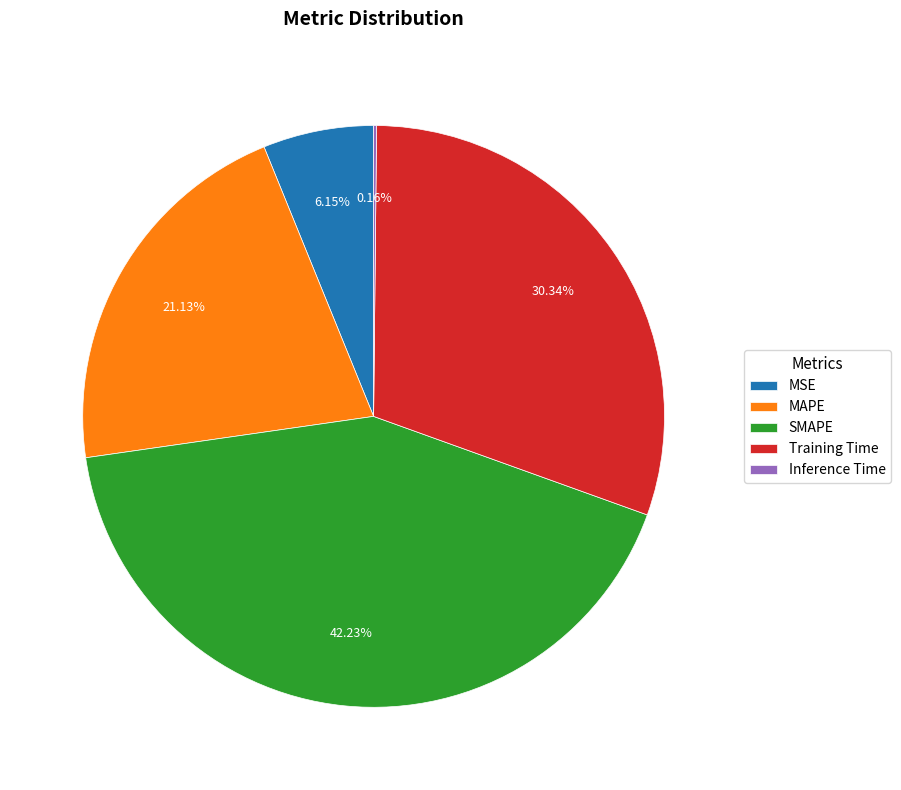

What portion of the pie excludes MAPE?

78.9%